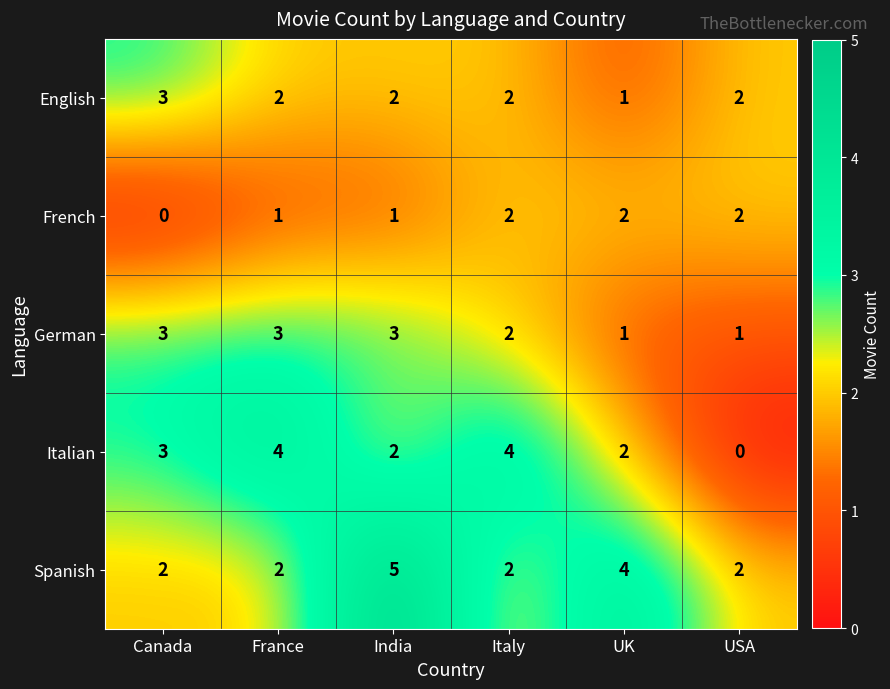

How many data points does each series have?

6